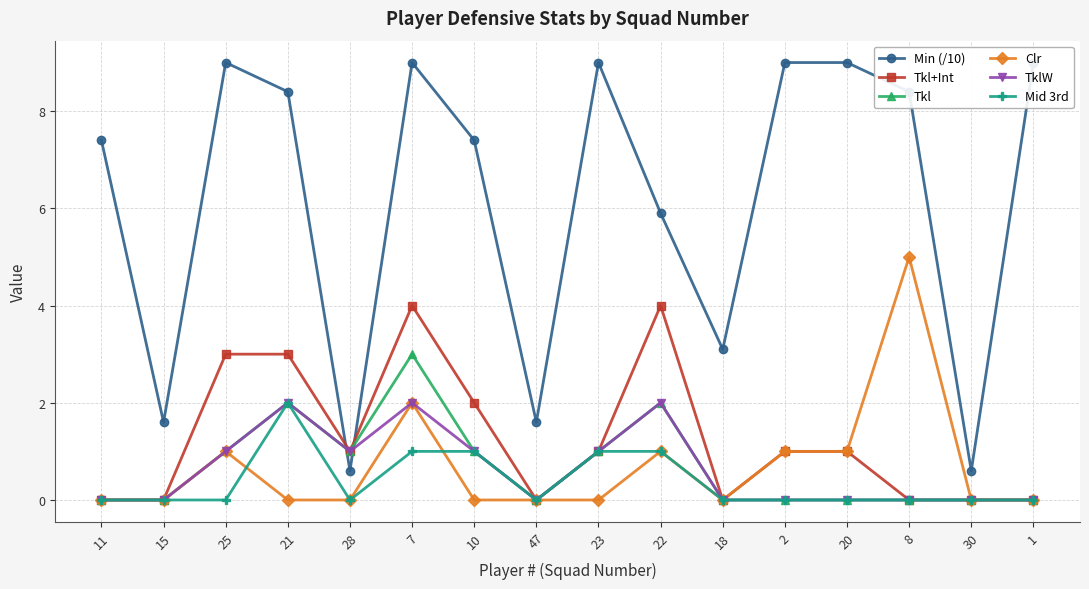

At which category is the sum across all series the highest?

7